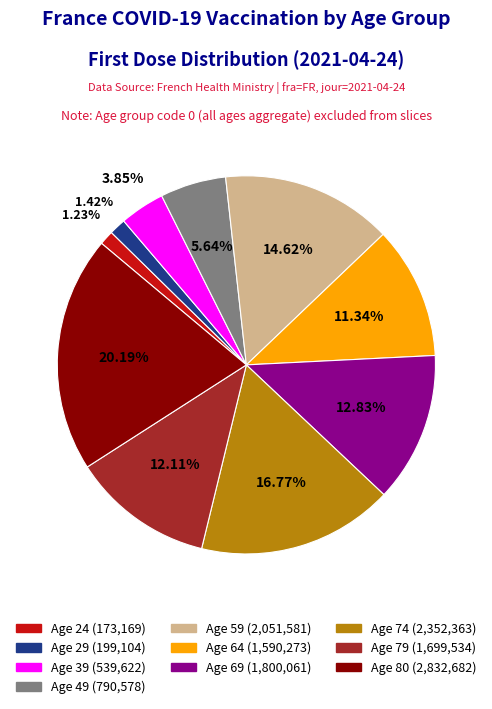

Does any single category account for the majority?

No